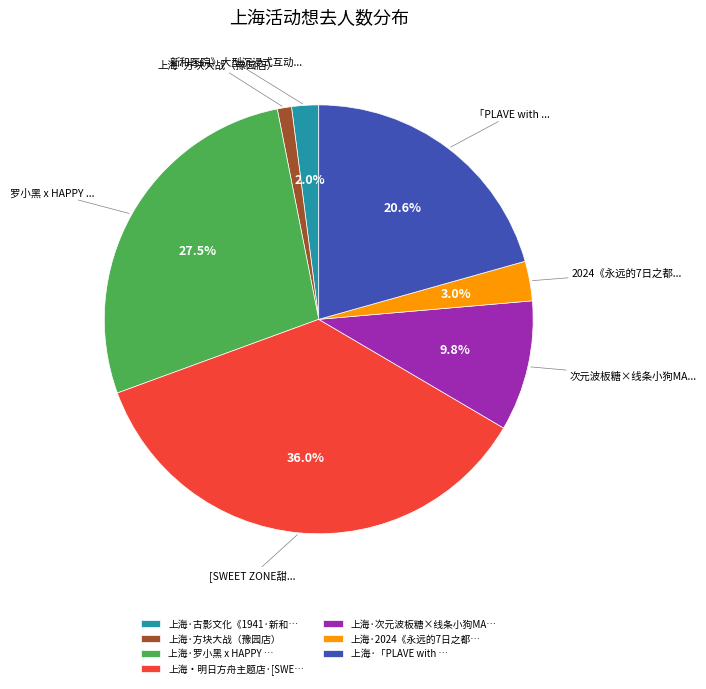

Which slice is the largest?

上海・明日方舟主题店·[SWE…